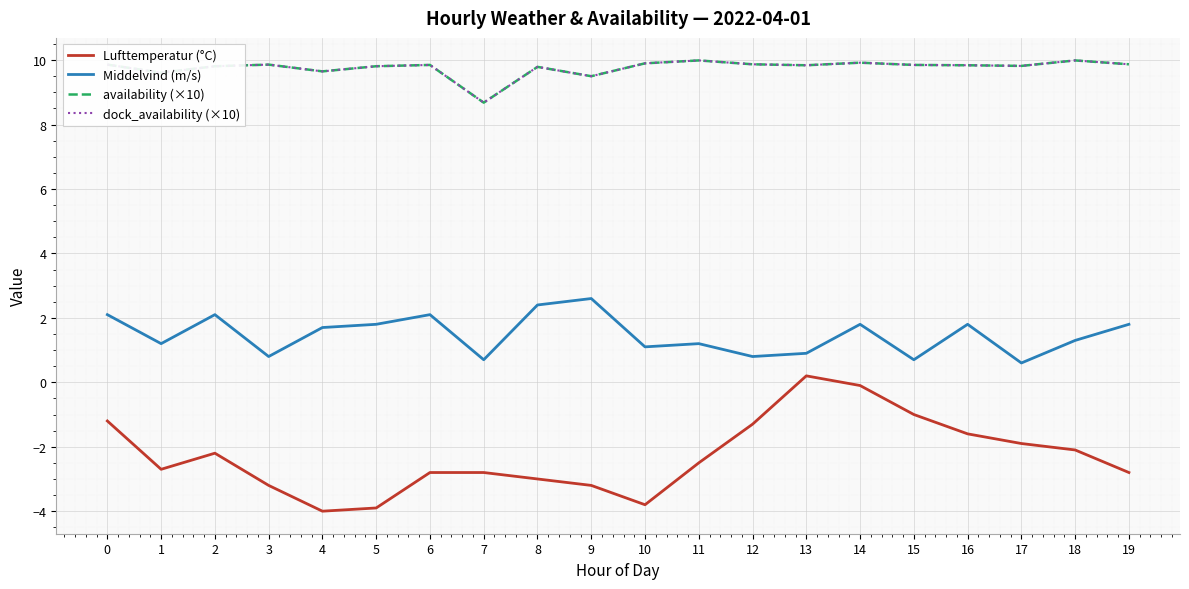

What is the difference between the maximum and minimum values in the availability (×10) series?

1.3